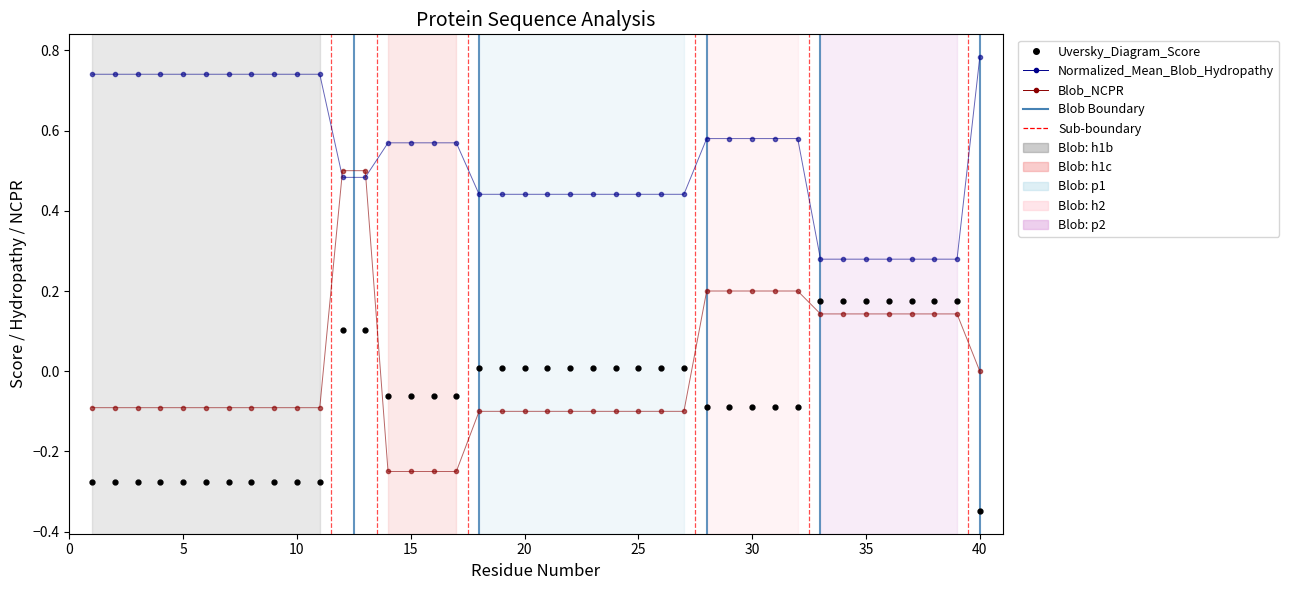

Which series has the widest spread of values?

Blob_NCPR